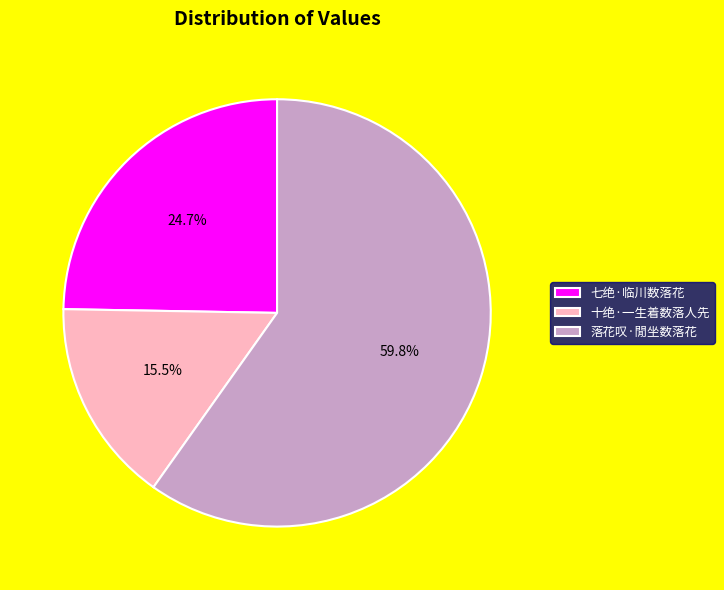

Which category has the biggest portion of the pie?

落花叹·閒坐数落花